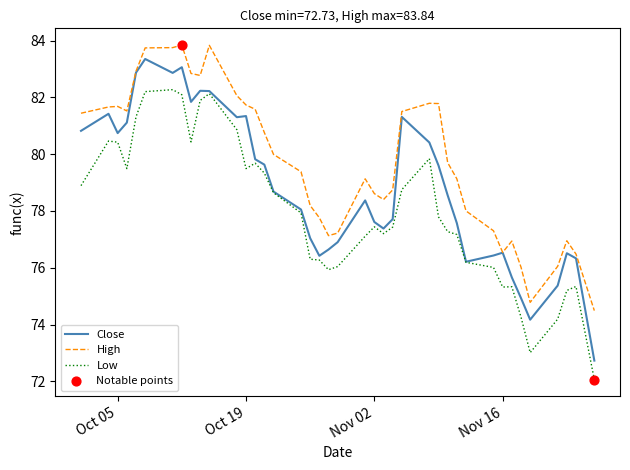

Which series has the largest total across all categories?

High